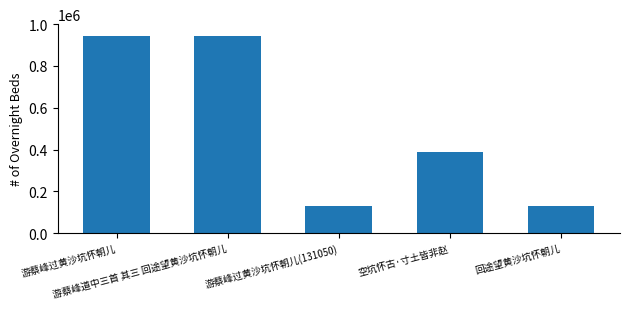

What is the label of the 5th bar from the right?

游蔡峰过黄沙坑怀朝儿